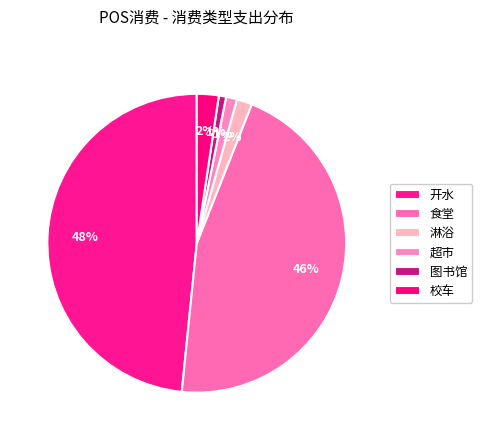

How many segments does this pie chart have?

6